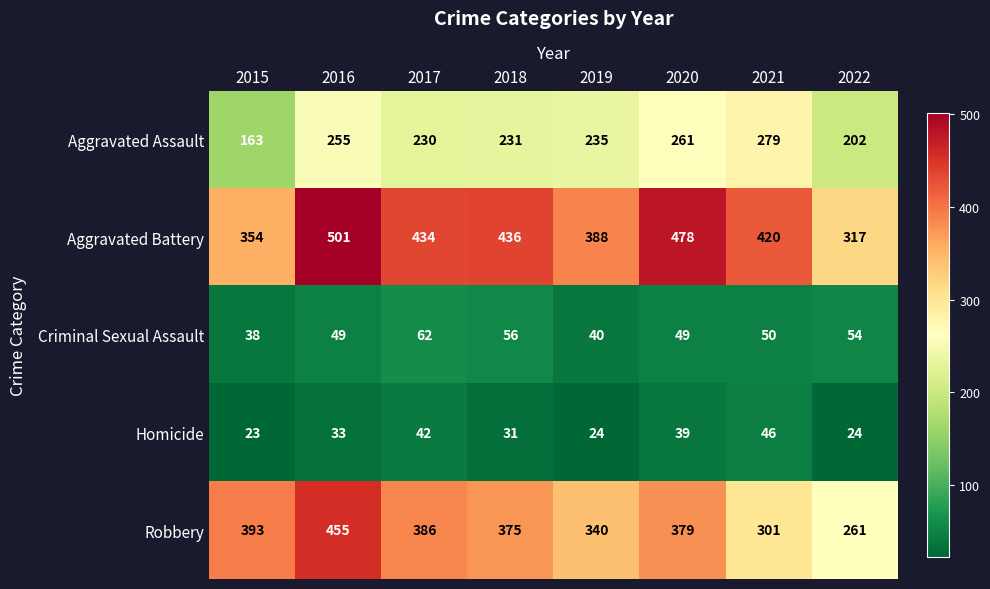

What is the difference between the maximum and minimum values in the Criminal Sexual Assault series?

24